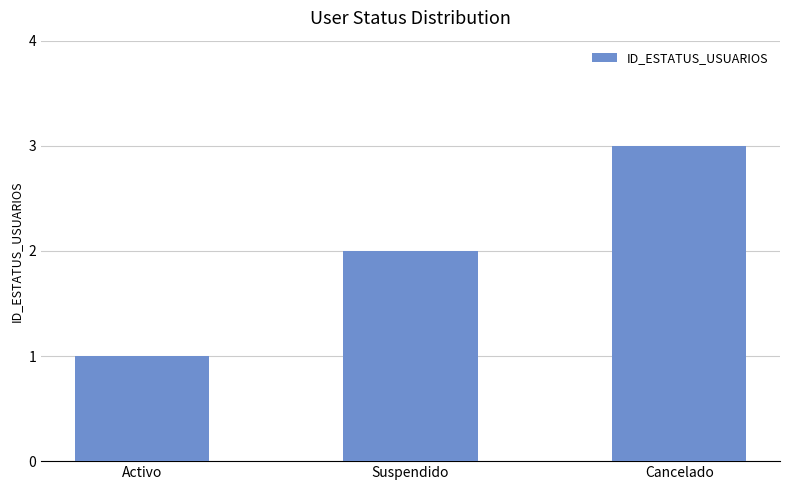

What is the sum of all values?

6